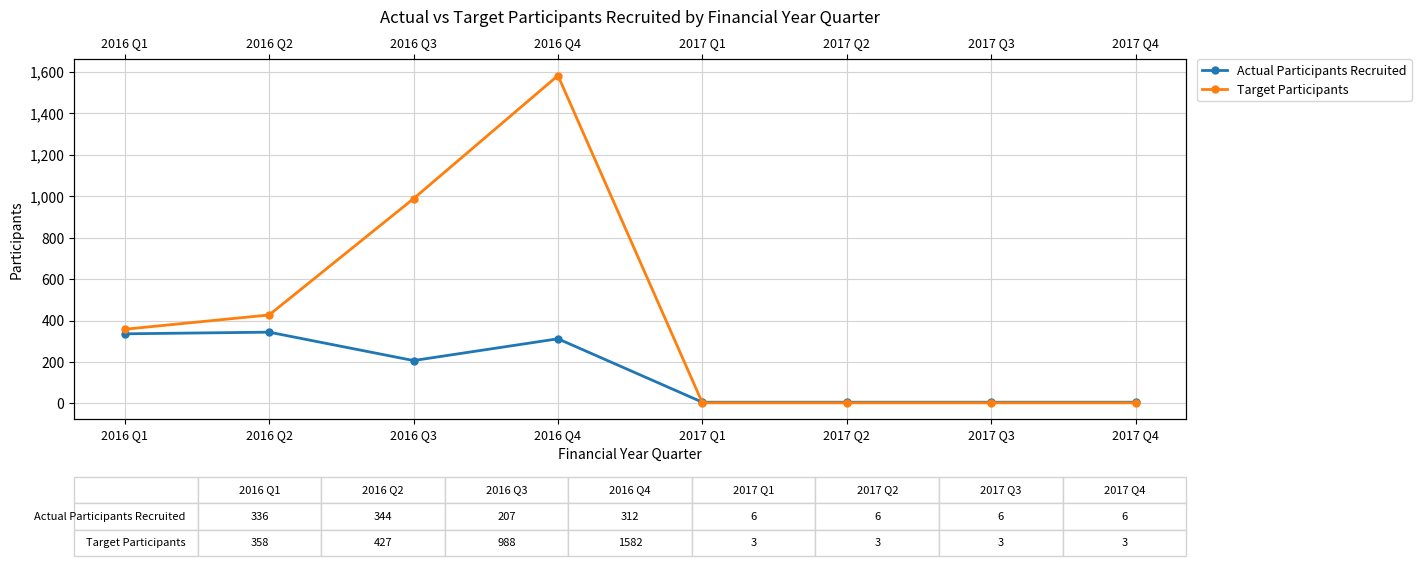

Which series has the largest range (max minus min)?

Target Participants